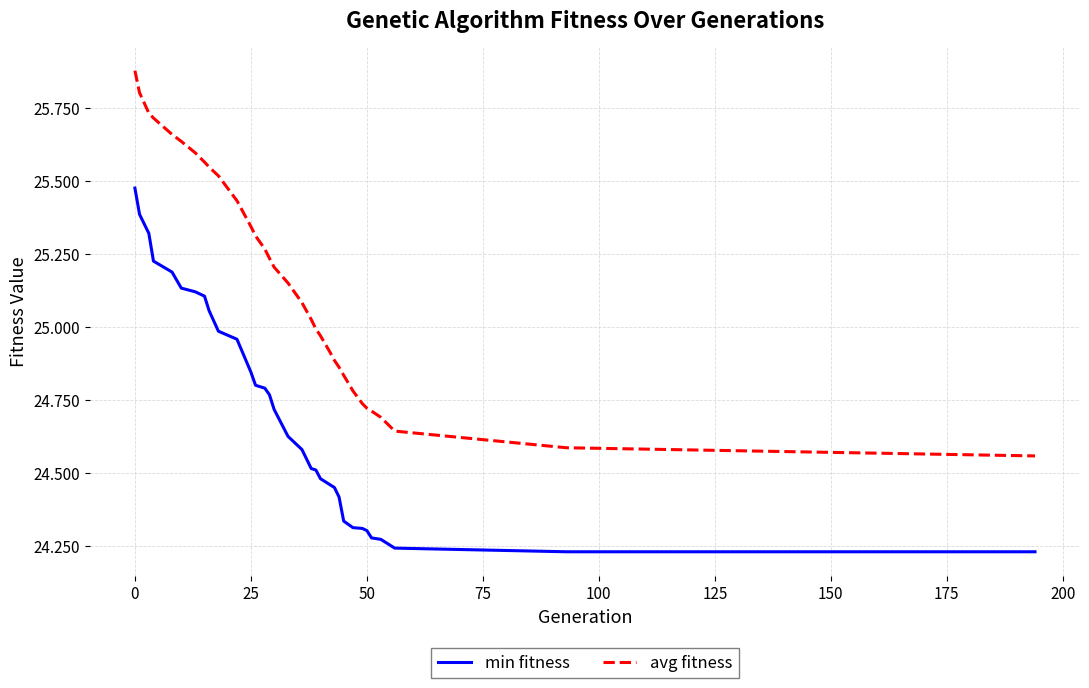

Which series has the largest range (max minus min)?

avg fitness